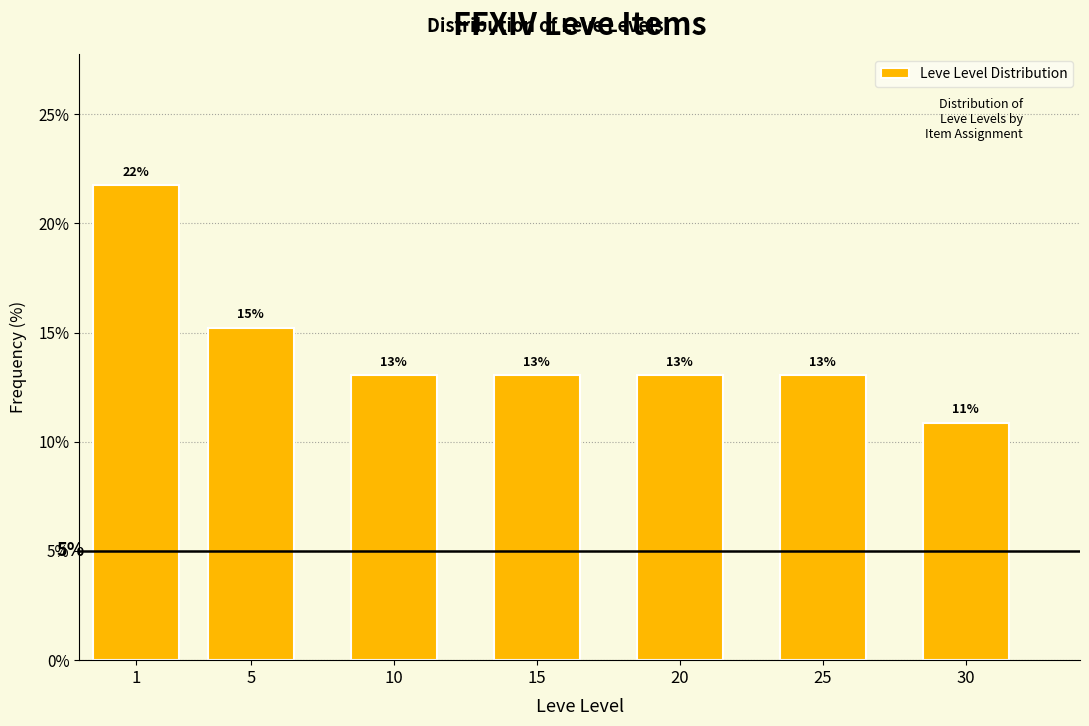

What is the value of the 2nd bar from the left?

15.2